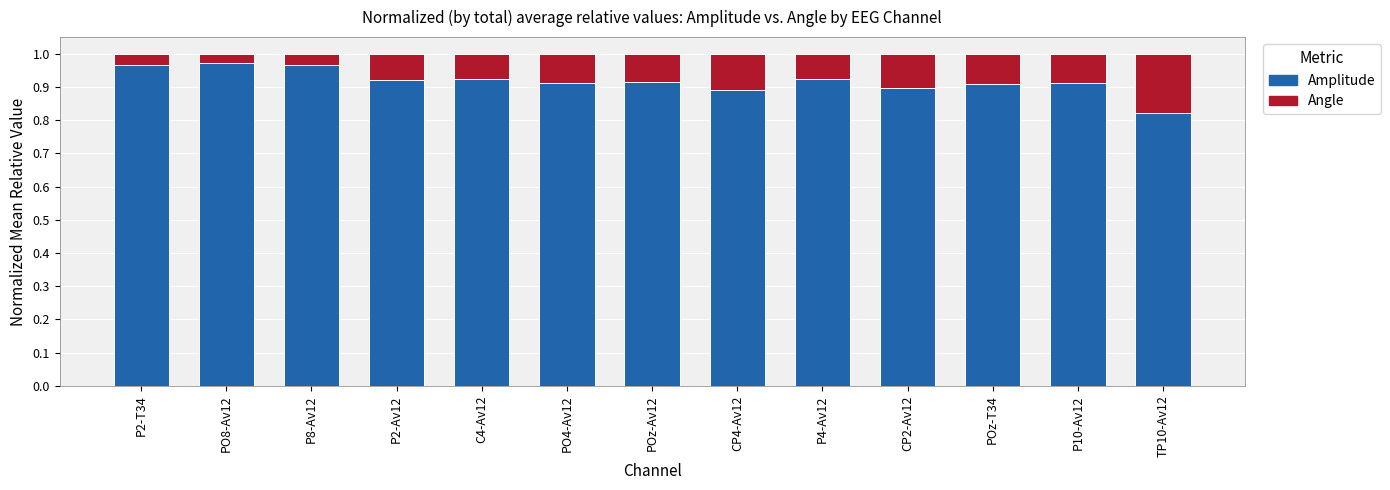

The value of Amplitude at POz-Av12 is 1.4. True or false?

False